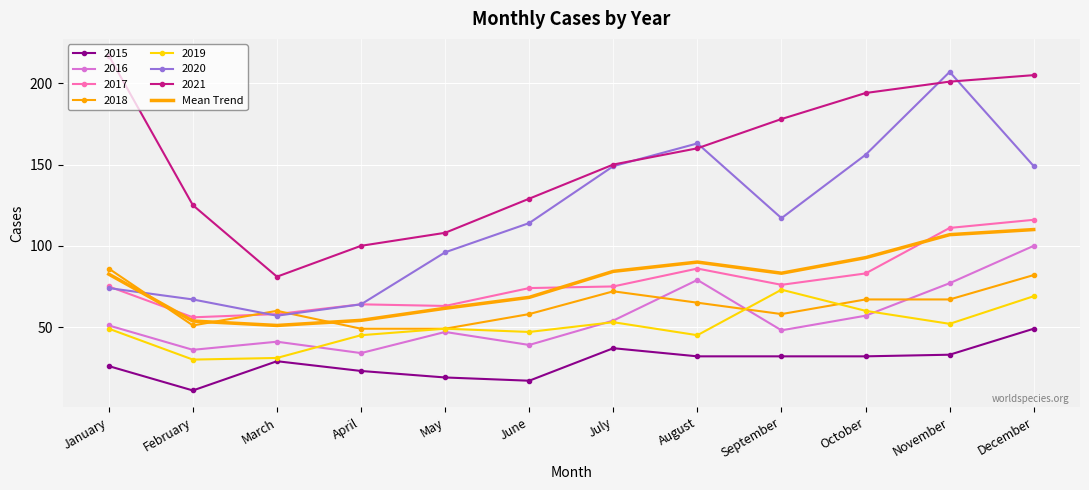

Read the 2020 value at August.

163.0